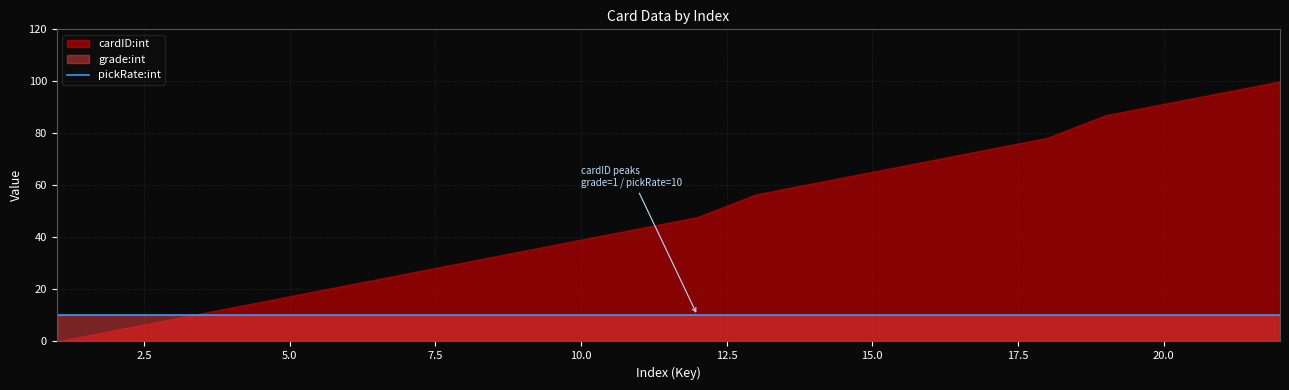

What value does the grade:int series have at 18?

1